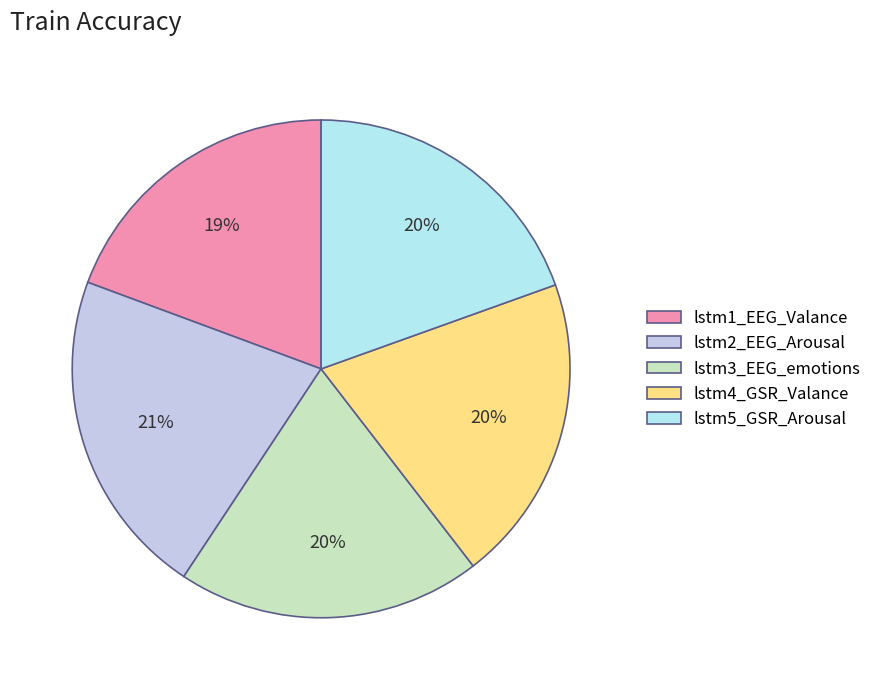

How many slices are in this pie chart?

5